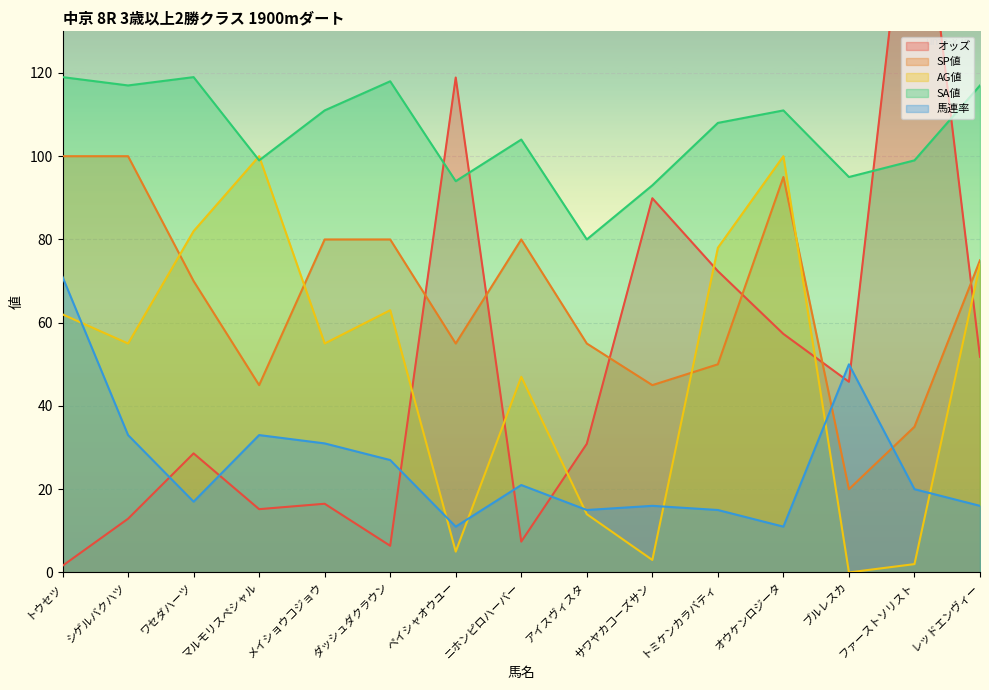

What are all the series names shown in the legend?

オッズ, SP値, AG値, SA値, 馬連率